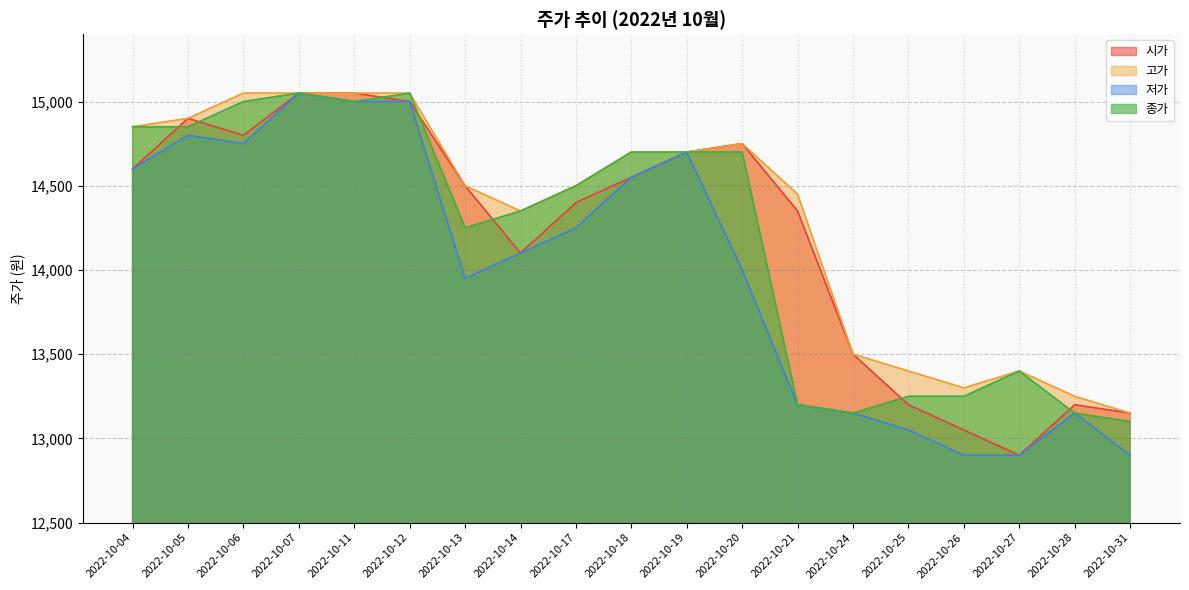

True or false: 고가 and 시가 cross at least once.

False